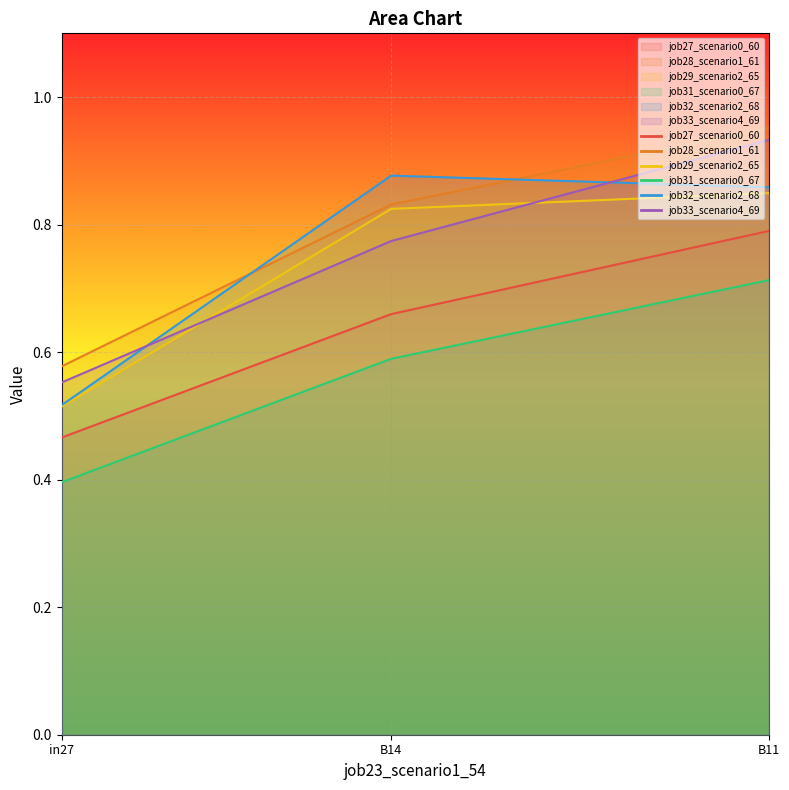

What is the label of the 1st point from the left?

in27